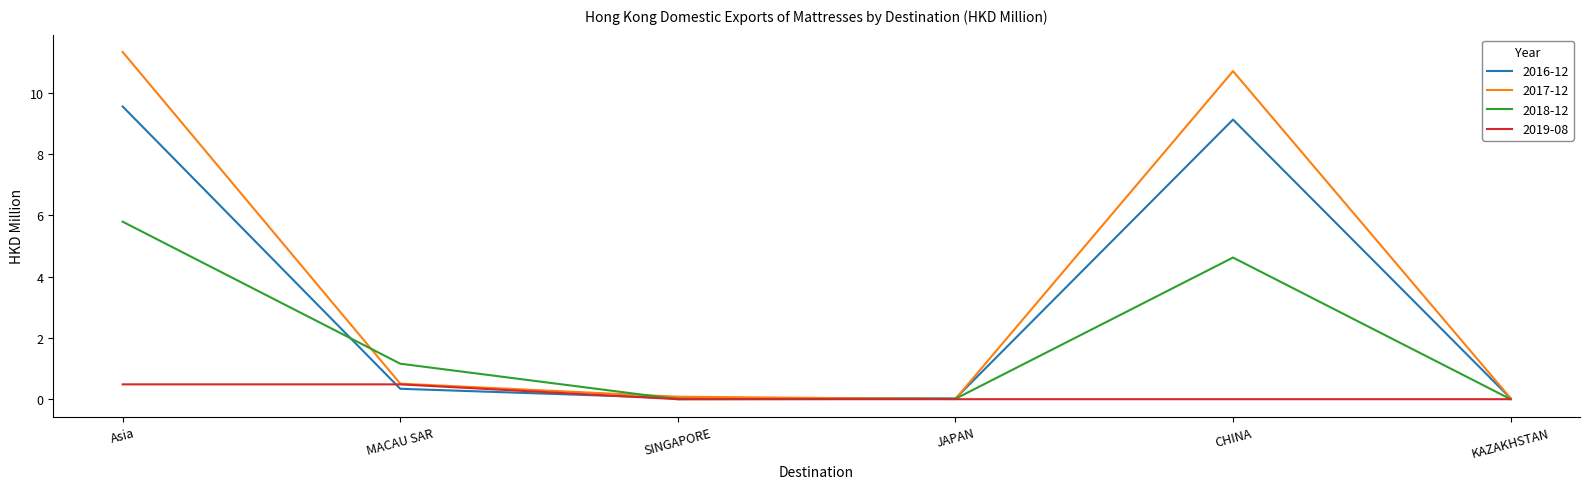

Rank the series by their maximum value, from lowest to highest.

2019-08, 2018-12, 2016-12, 2017-12